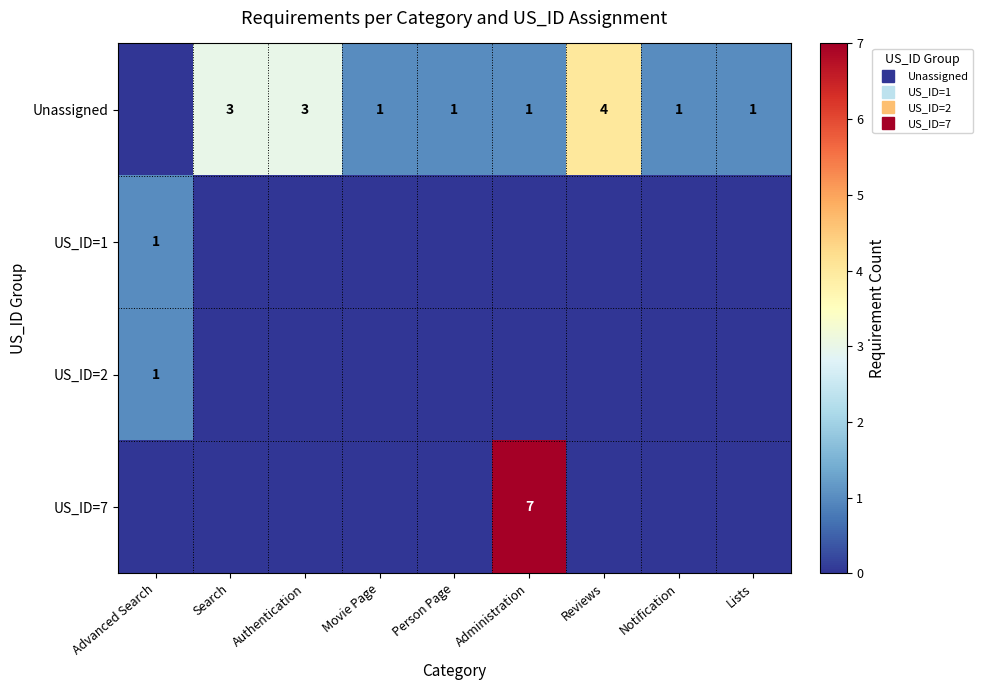

The value of US_ID=1 at Movie Page is -1. True or false?

False